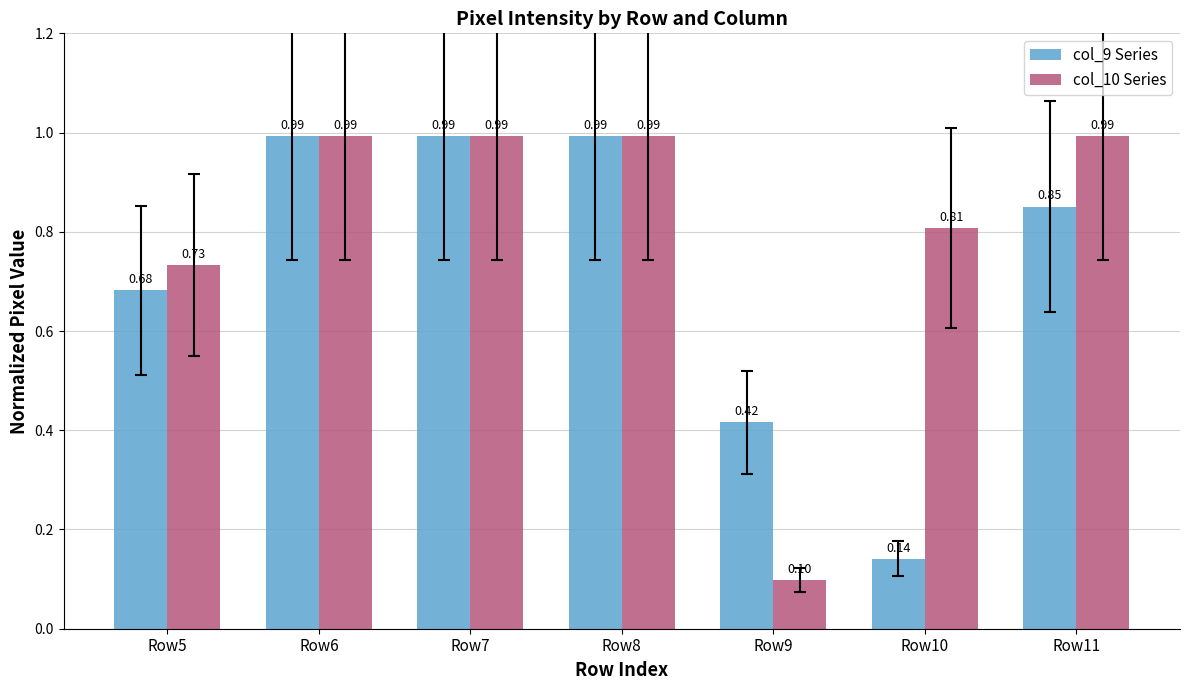

List the series in order of their overall mean, lowest first.

col_9 Series, col_10 Series